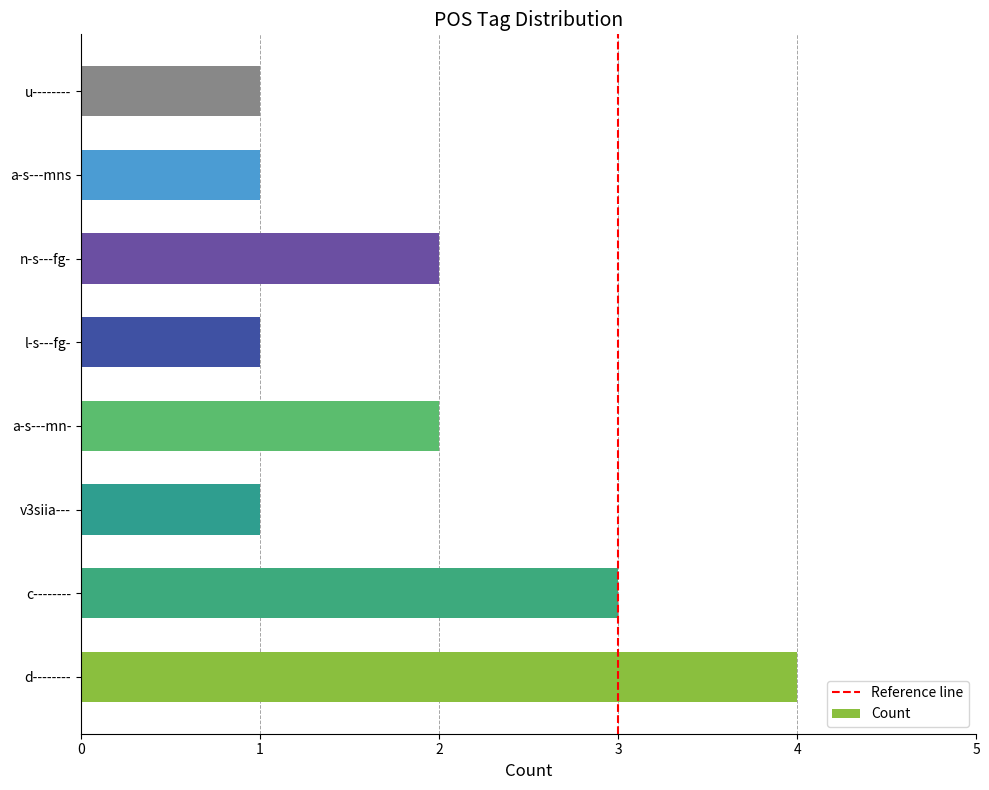

How many bars are there in total?

8